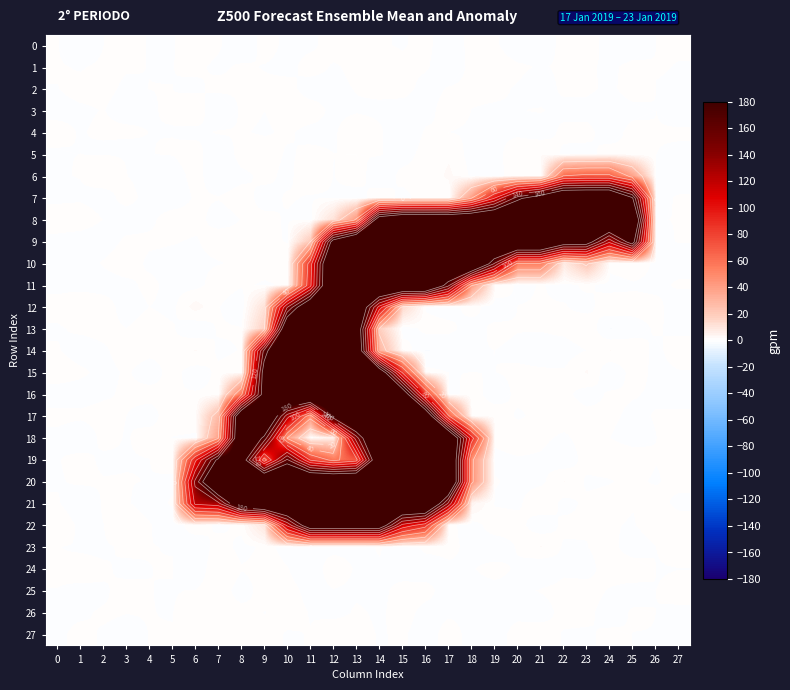

Which category has the highest value across all series?

16